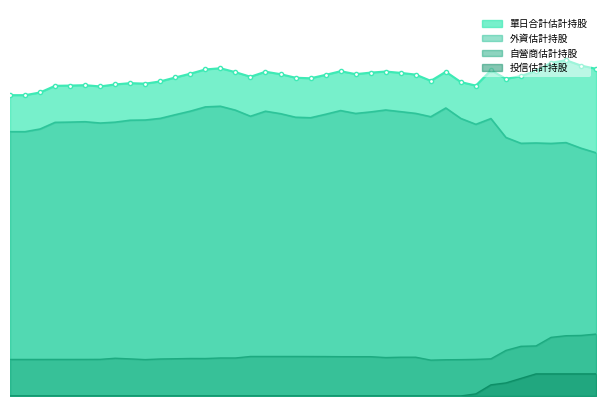

Rank the categories by 單日合計估計持股 value from highest to lowest.

107/01/30, 107/01/31, 107/01/29, 107/03/13, 107/01/26, 107/03/14, 107/02/06, 107/02/01, 107/03/01, 107/02/23, 107/03/08, 107/02/09, 107/03/12, 107/02/26, 107/02/22, 107/03/15, 107/02/27, 107/03/07, 107/02/21, 107/03/02, 107/02/02, 107/03/09, 107/03/16, 107/03/06, 107/03/05, 107/02/05, 107/02/12, 107/03/19, 107/02/08, 107/03/21, 107/03/20, 107/03/22, 107/03/26, 107/03/27, 107/02/07, 107/03/28, 107/03/23, 107/03/29, 107/03/31, 107/03/30